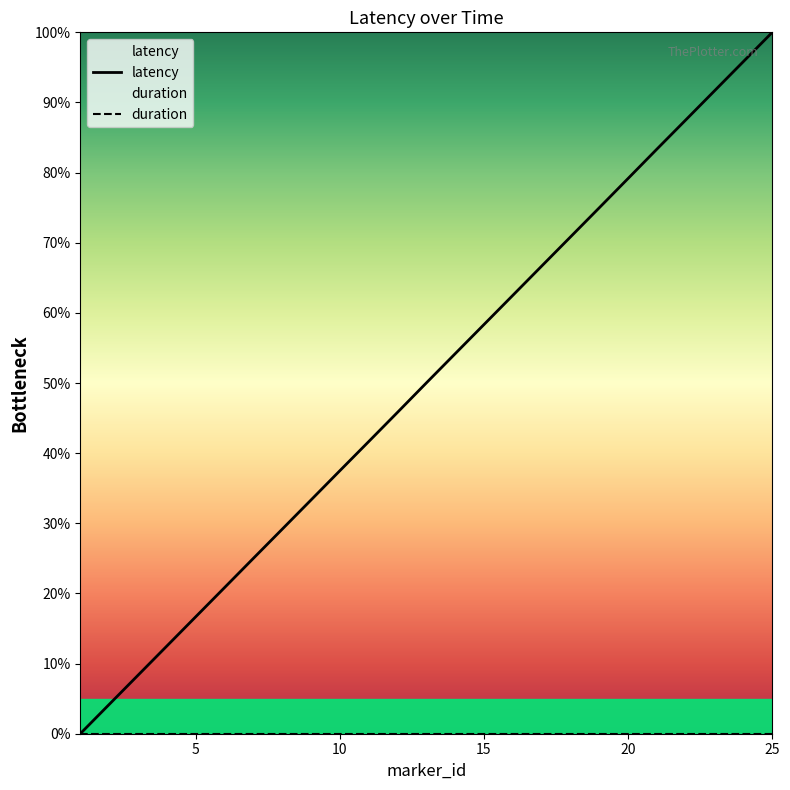

At which category is the sum across all series the highest?

25